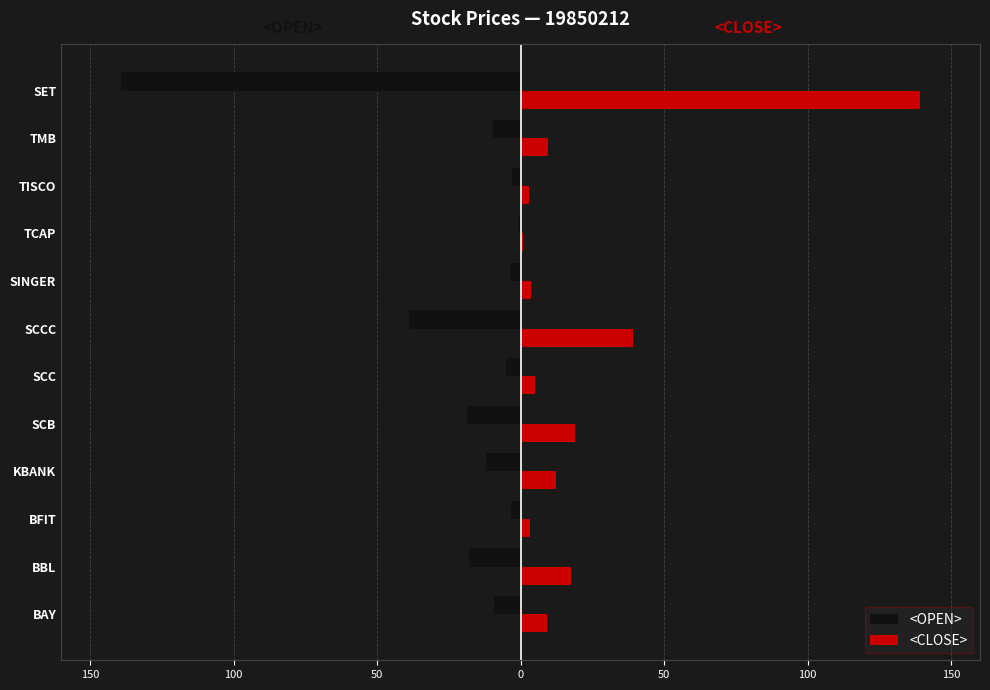

What are all the series names shown in the legend?

<OPEN>, <CLOSE>